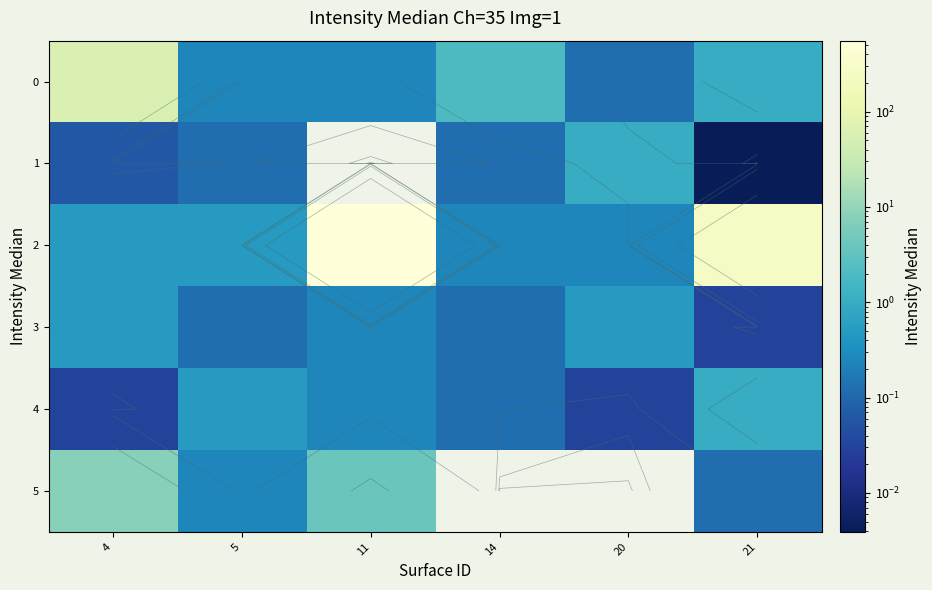

What is the sum of all 2 values?

819.5